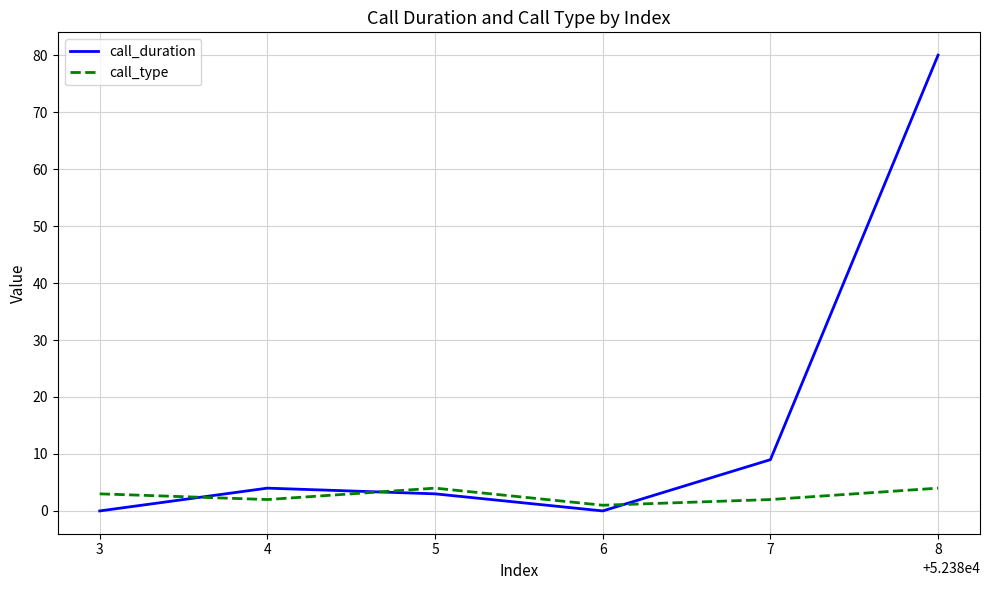

How many interior local peaks does the call_type series have?

1